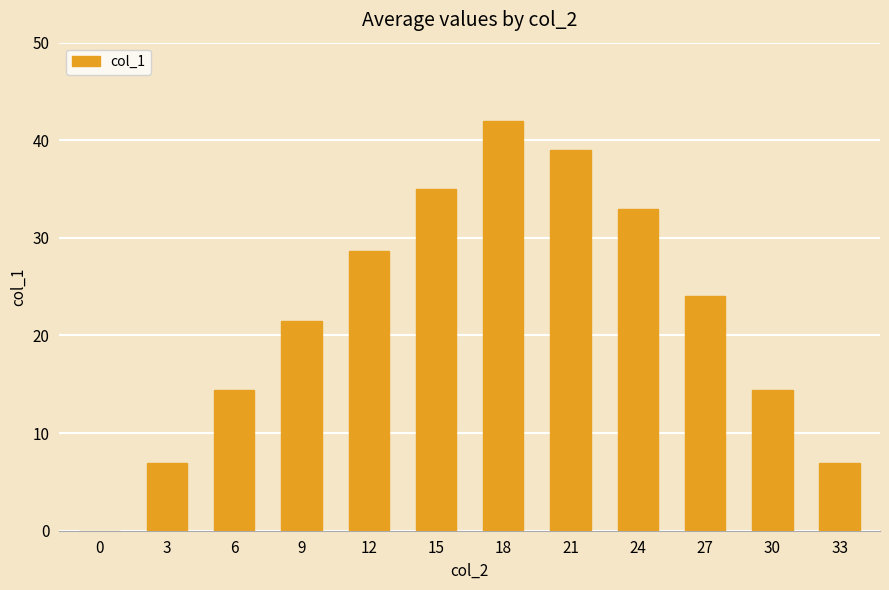

What is the difference between the values at 24 and 9?

11.5